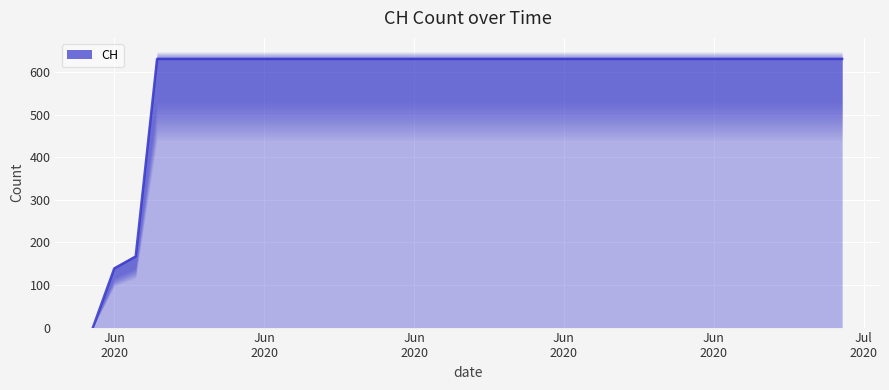

What is the value of the 29th point from the left?

631